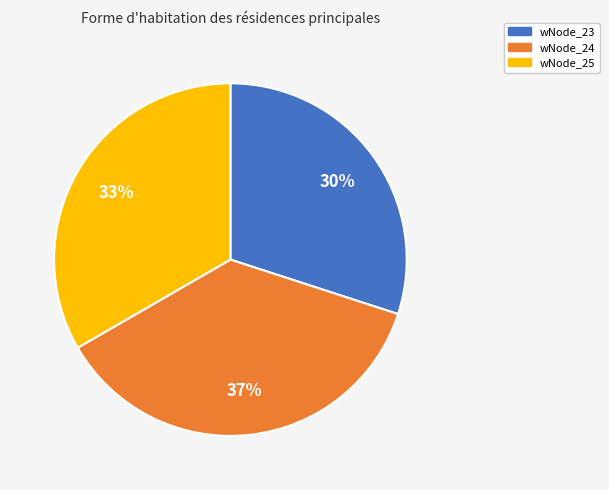

What is the ratio of the value at wNode_24 to the value at wNode_23?

1.2